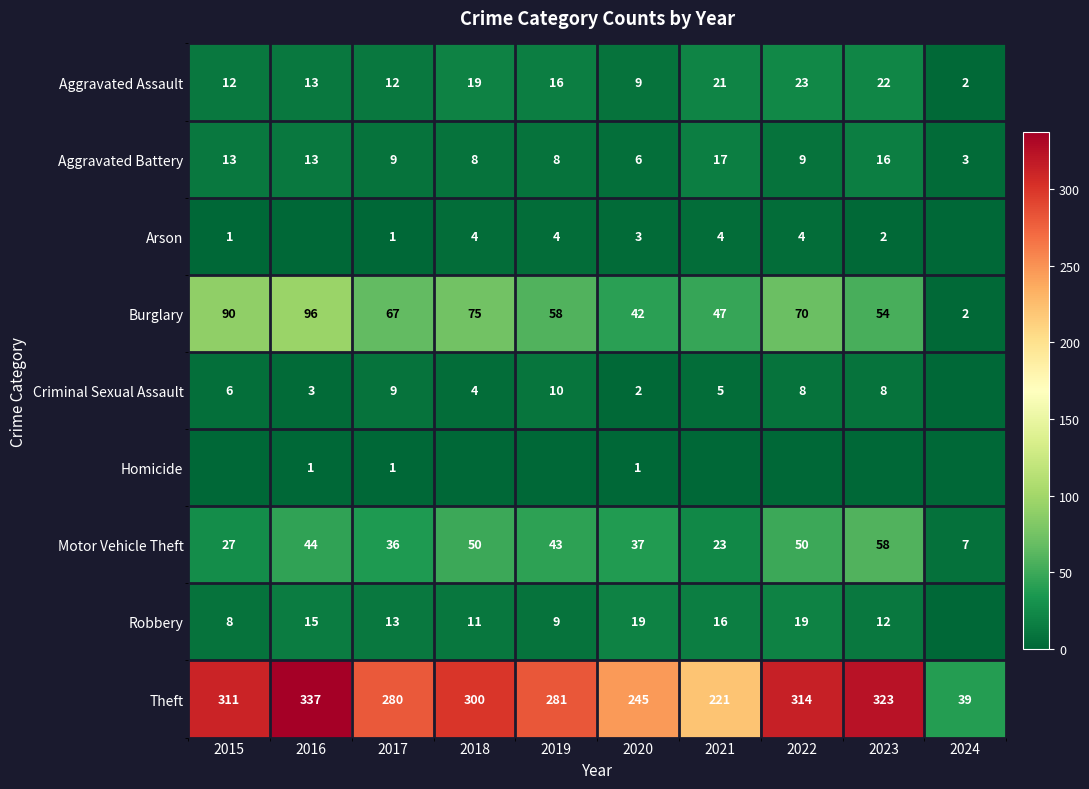

Is it true that Robbery equals 6 at 2018?

False